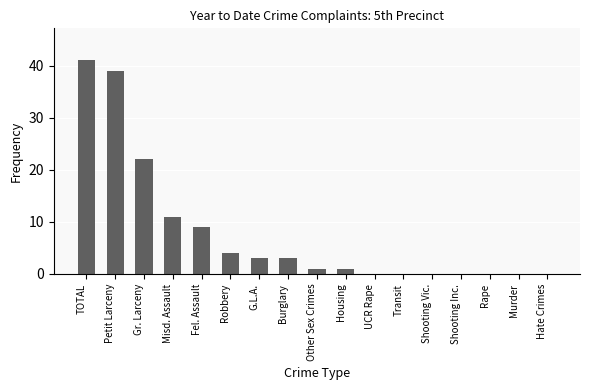

Reading right to left, what are all the values shown in this chart?

Hate Crimes=0	Murder=0	Rape=0	Shooting Inc.=0	Shooting Vic.=0	Transit=0	UCR Rape=0	Housing=1	Other Sex Crimes=1	Burglary=3	G.L.A.=3	Robbery=4	Fel. Assault=9	Misd. Assault=11	Gr. Larceny=22	Petit Larceny=39	TOTAL=41